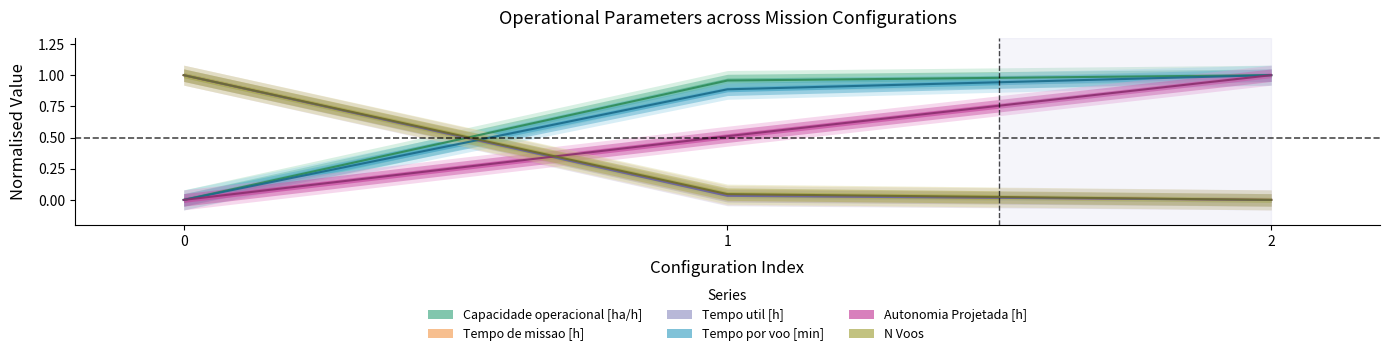

What is the total value across all series at 1?

2.5